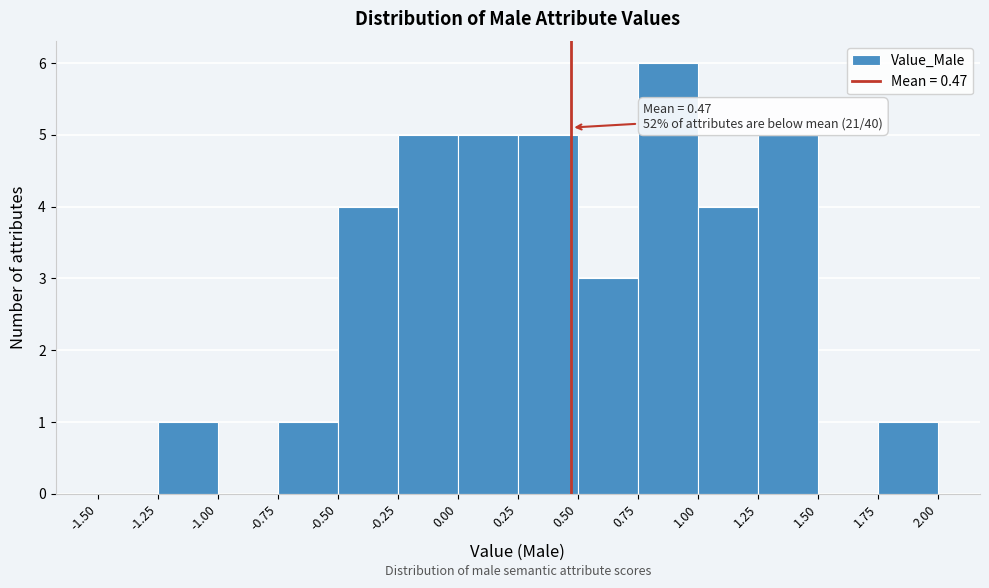

Over which range of the x-axis is the bar tallest?

0.75 to 1.00